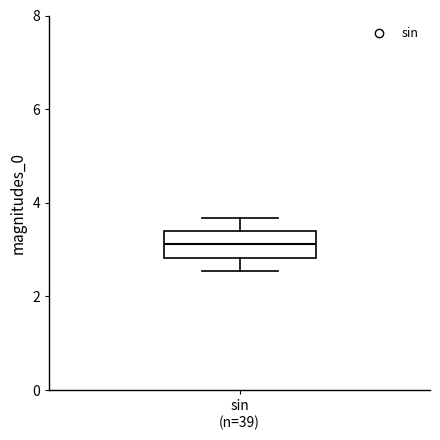

Read this box plot against the y-axis: the position of the median line, the range covered by the box, and the ends of both whiskers. The values are not printed on the chart, so give them approximately, as read against the axis.

median 3.2, box 2.8 to 3.4, whiskers 2.6 to 3.6